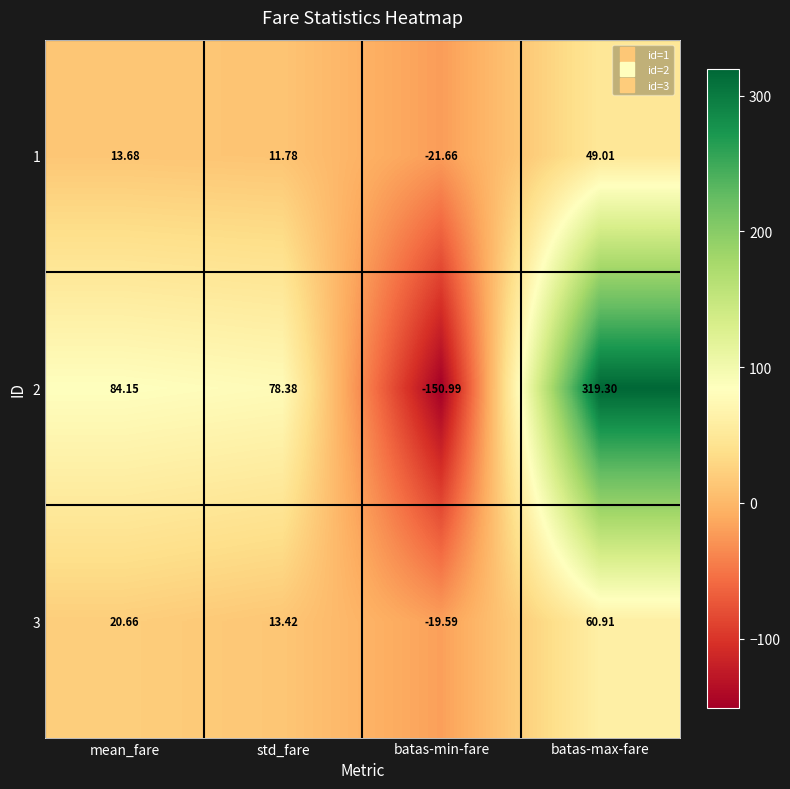

Where is 3 nearest to the value 20?

mean_fare